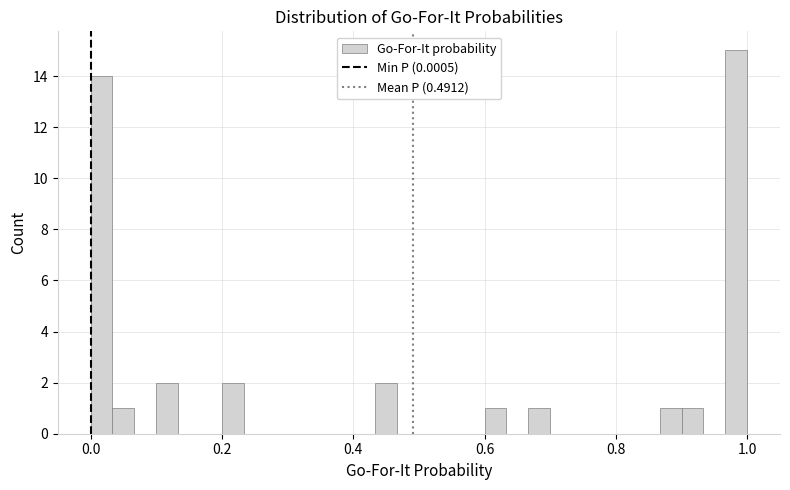

Around what value on the x-axis is the tallest bar? Give the approximate position of its centre, as read against the axis.

0.98